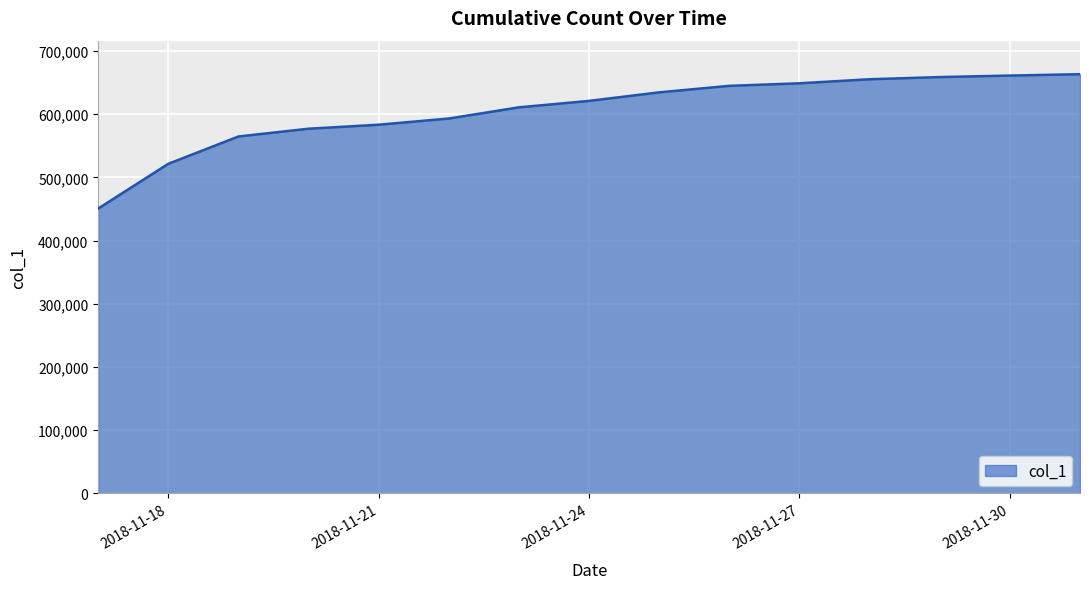

What is the difference between the maximum and minimum values?

212667